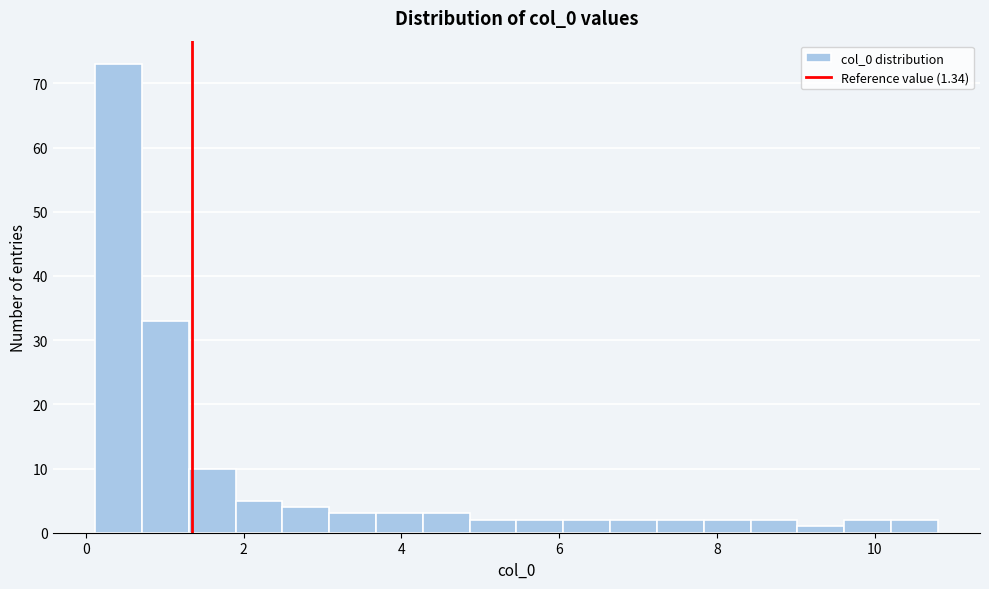

Read against the x-axis, roughly where is the centre of the tallest bar?

0.4